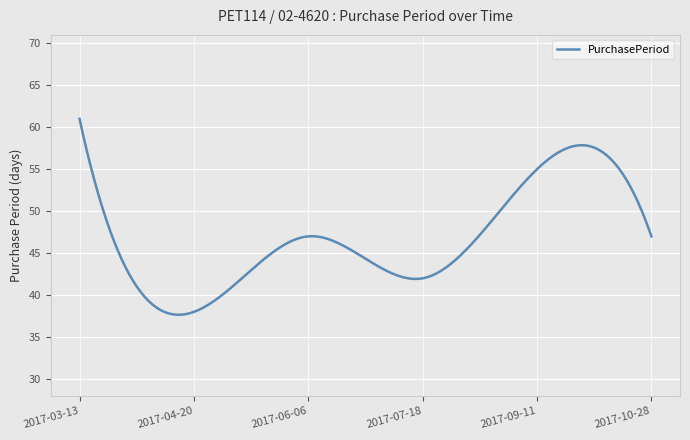

What is the difference between the maximum and minimum values?

23.3